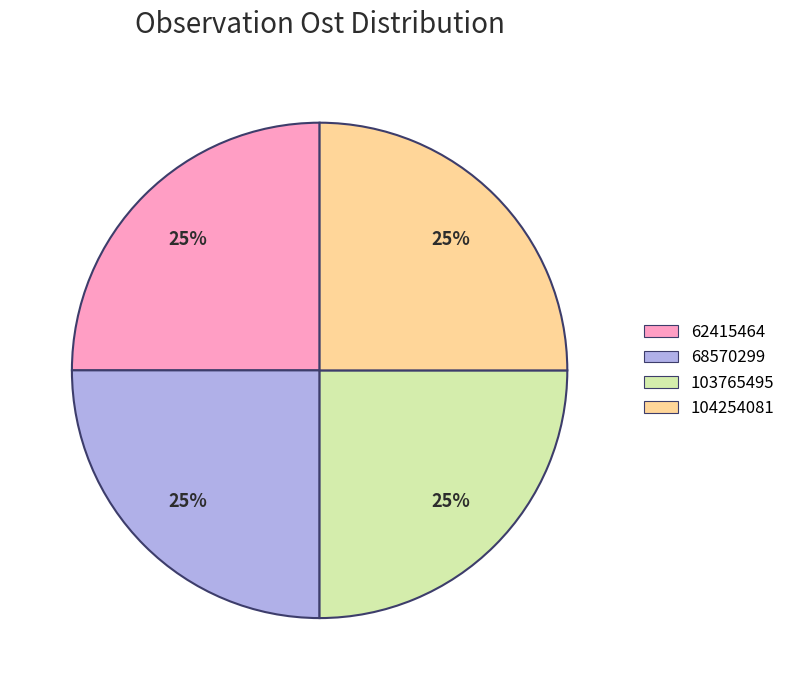

To the nearest percent, what is the combined percentage of 104254081 and 62415464?

50%